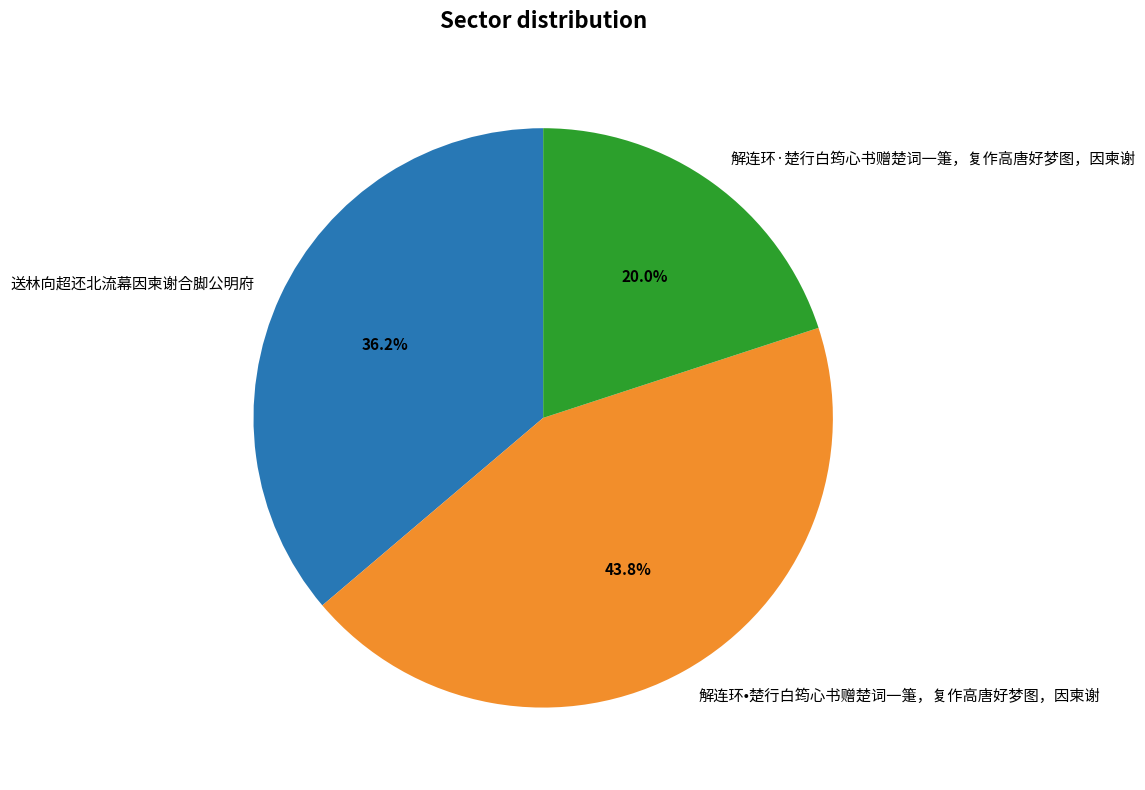

What is the smallest slice in the pie chart?

解连环·楚行白筠心书赠楚词一箑，复作高唐好梦图，因柬谢